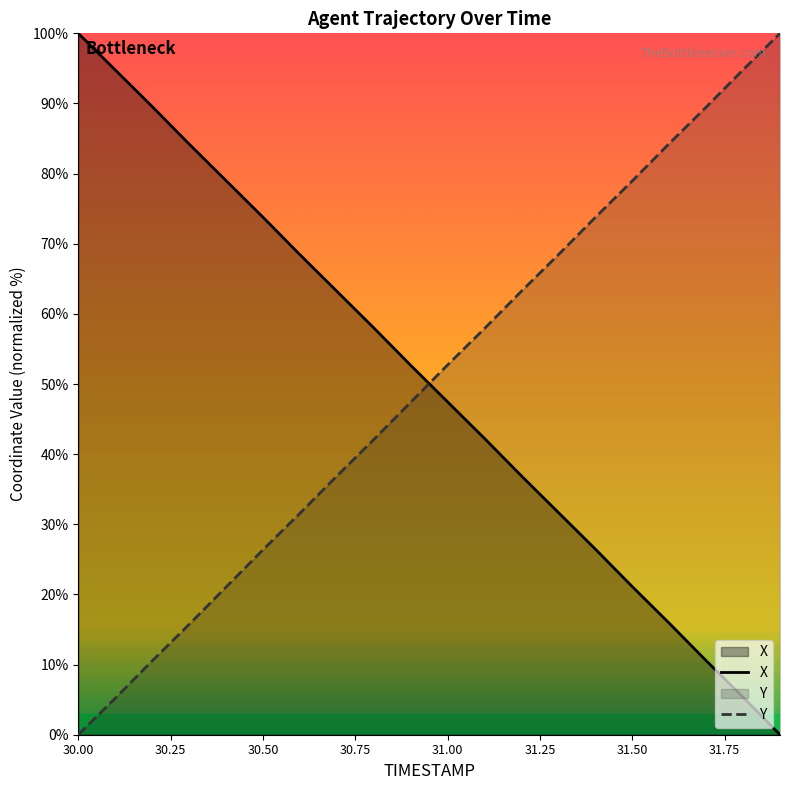

Which series changed the most between 30.8 and 31.1?

Y